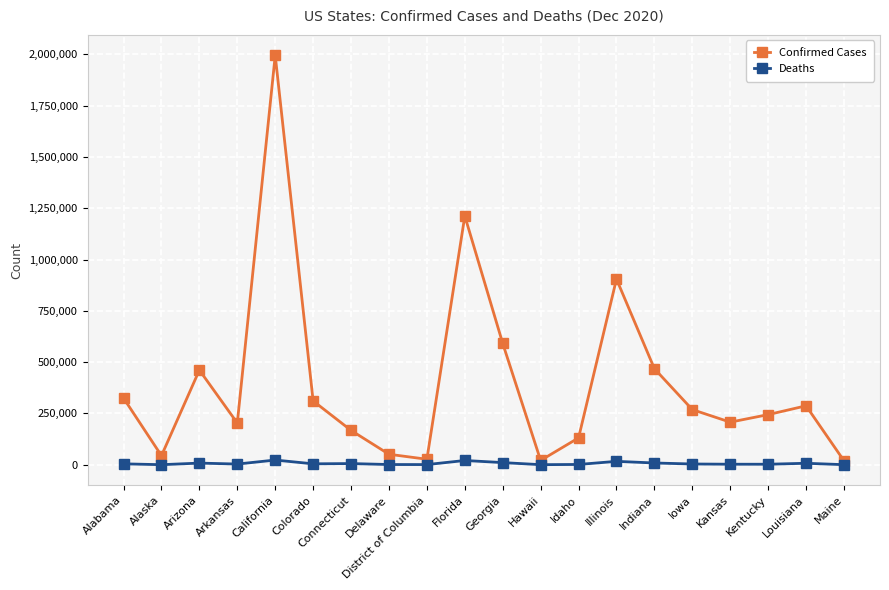

True or false: Deaths and Confirmed Cases intersect in this chart.

False